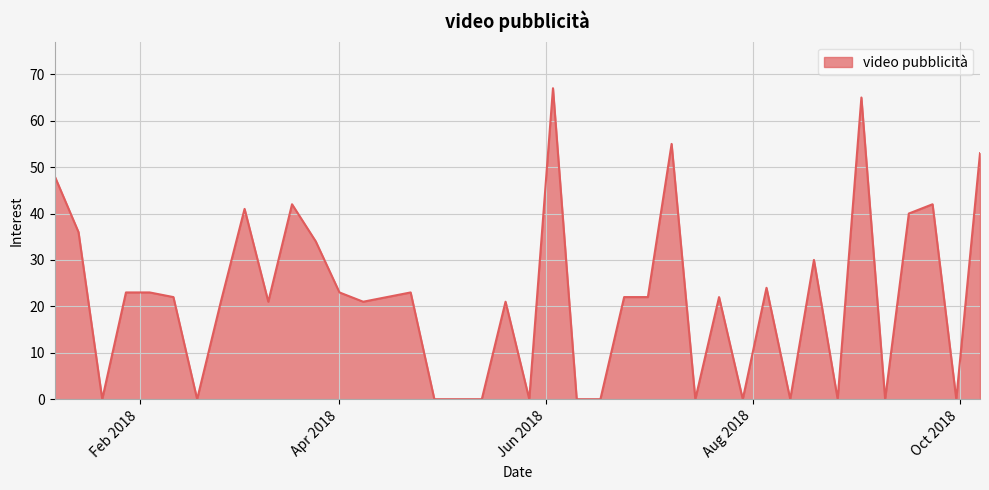

What is the maximum value shown in the chart?

67